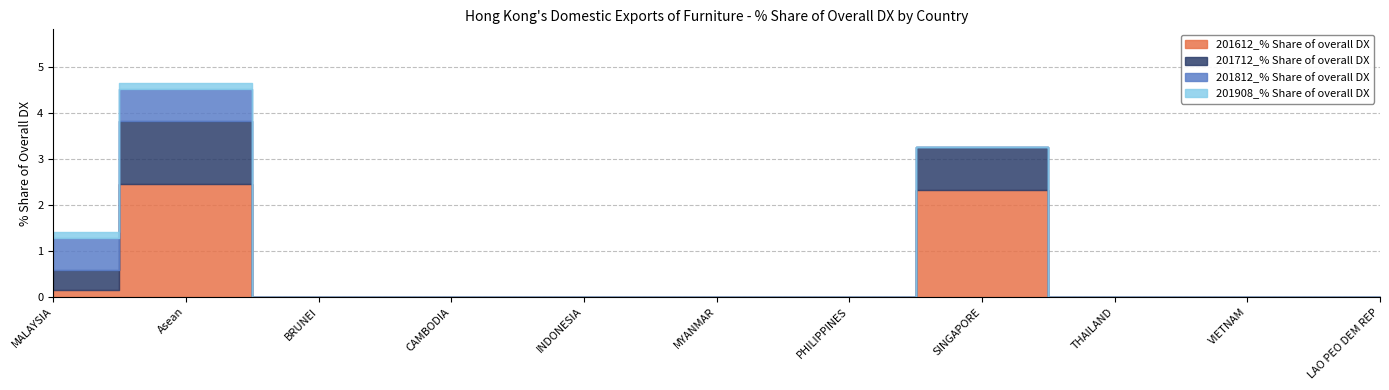

Reading left to right, transcribe all the data shown in this chart.

201612_% Share of overall DX: 0.1	2.5	0.0	0.0	0.0	0.0	0.0	2.3	0.0	0.0	0.0
201712_% Share of overall DX: 0.4	1.4	0.0	0.0	0.0	0.0	0.0	0.9	0.0	0.0	0.0
201812_% Share of overall DX: 0.7	0.7	0.0	0.0	0.0	0.0	0.0	0.0	0.0	0.0	0.0
201908_% Share of overall DX: 0.1	0.1	0.0	0.0	0.0	0.0	0.0	0.0	0.0	0.0	0.0